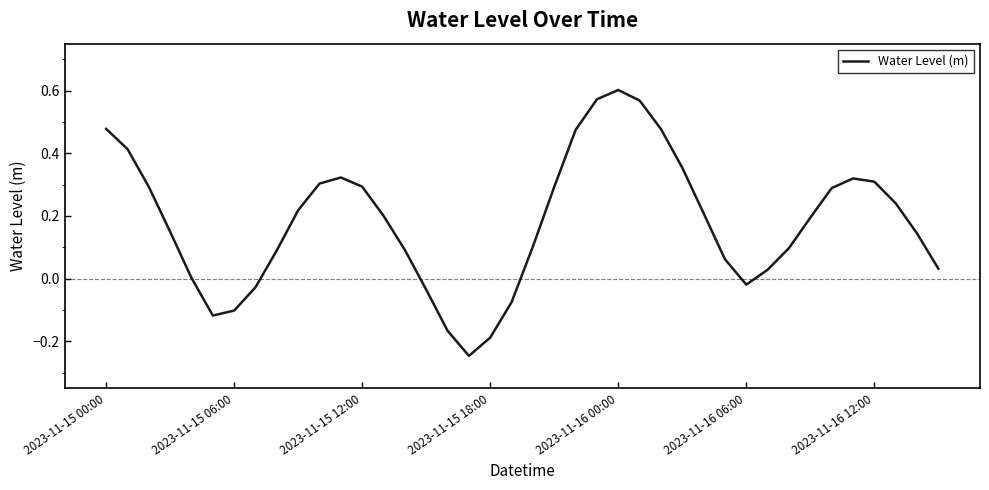

What is the difference between the maximum and minimum values?

0.8